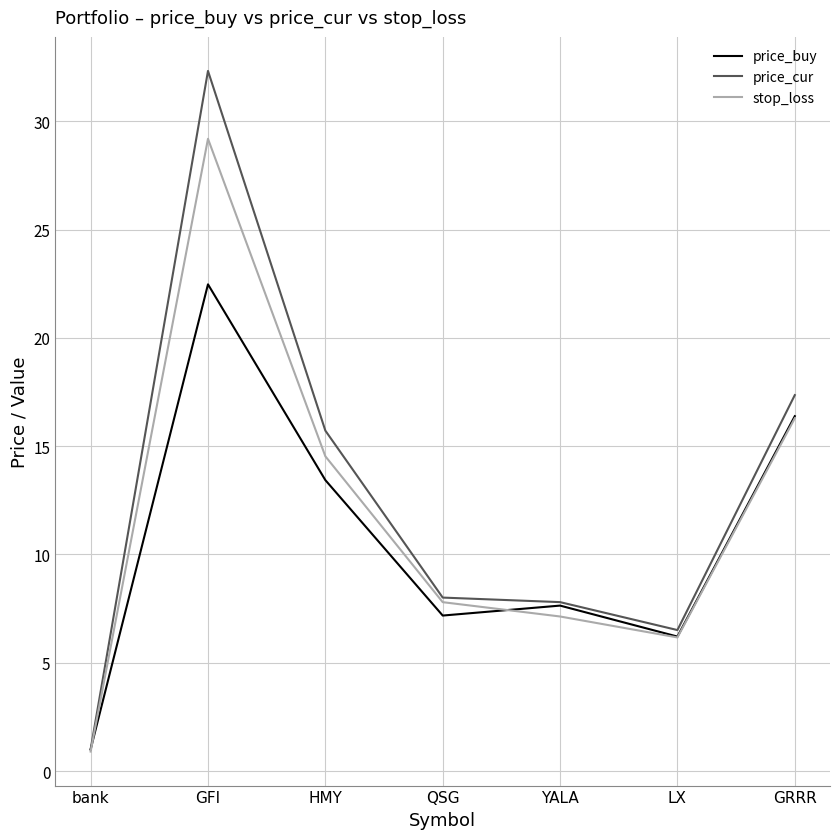

List the series in order of their peak value, highest first.

price_cur, stop_loss, price_buy